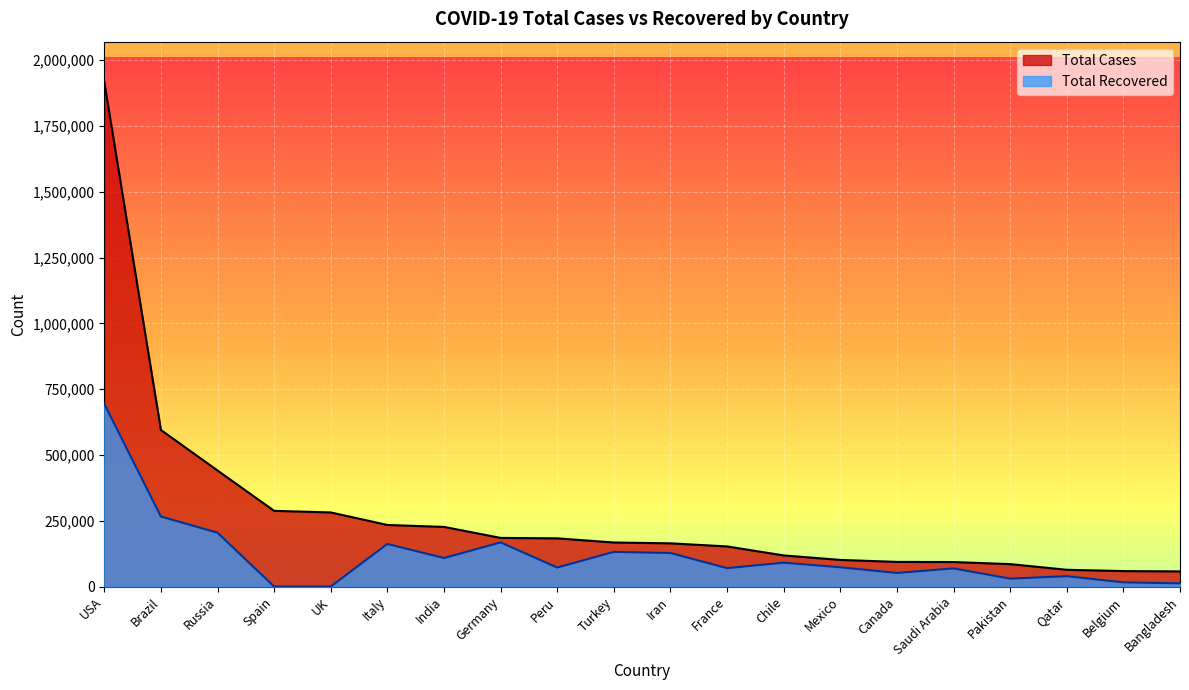

How many data points in Total Cases are above 167410?

9